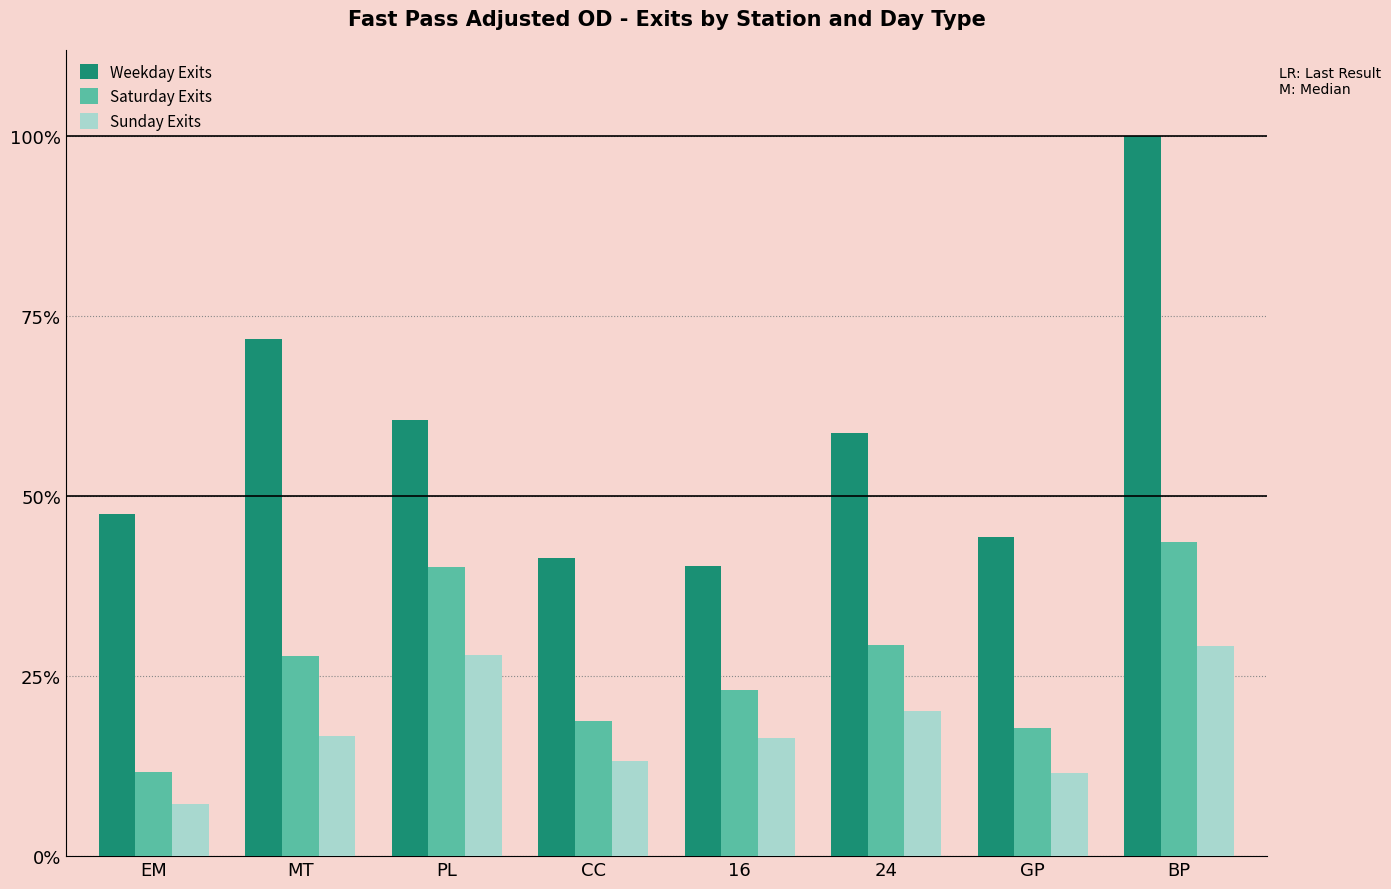

At which category is the sum across all series the highest?

BP